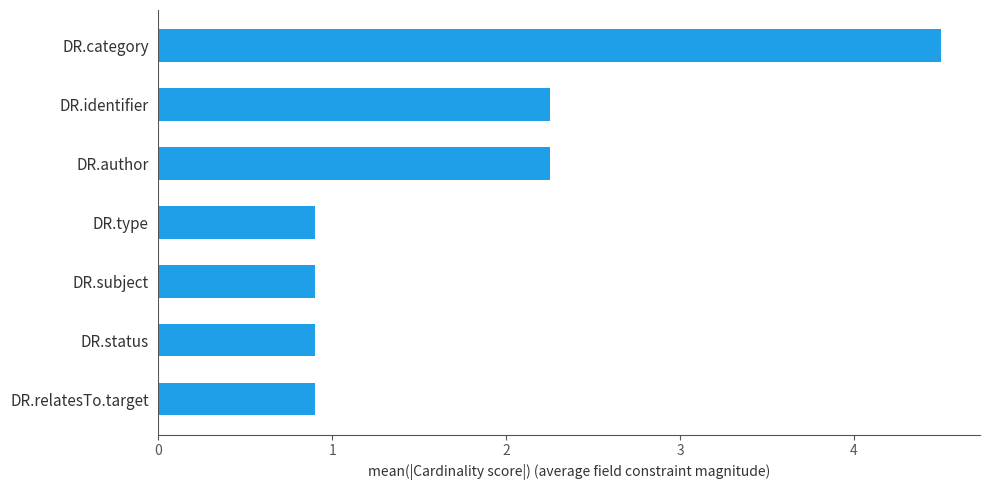

Approximately how many times larger is the value at DR.type compared to DR.author?

0.4